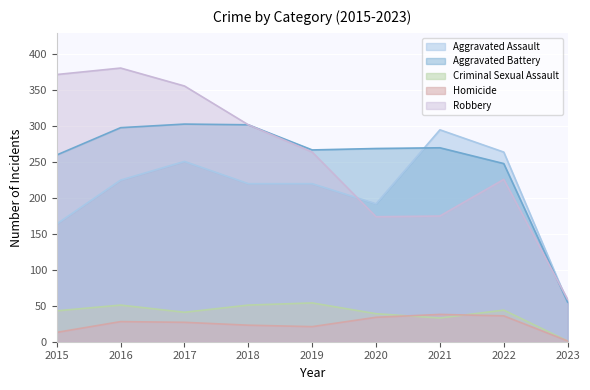

Where do Homicide and Criminal Sexual Assault first cross each other?

2020 and 2021